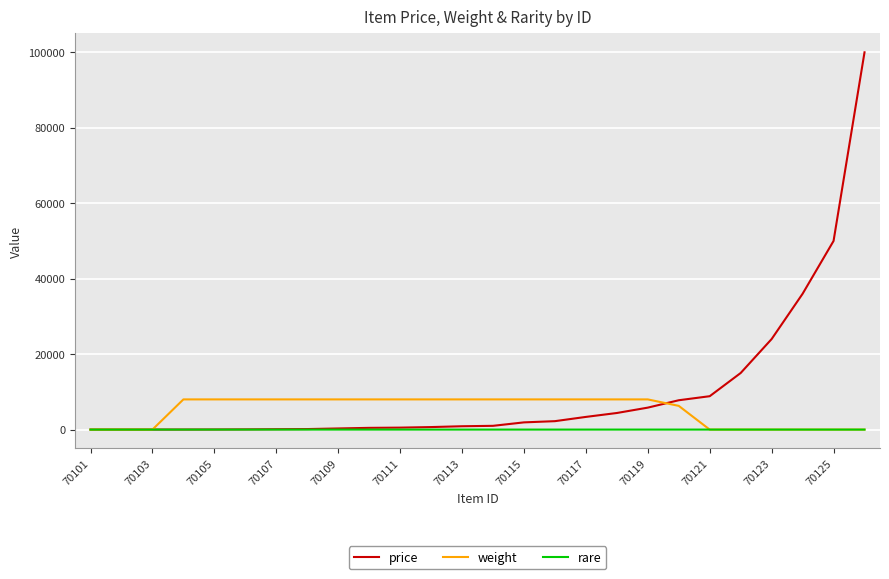

Which series has the largest range (max minus min)?

price